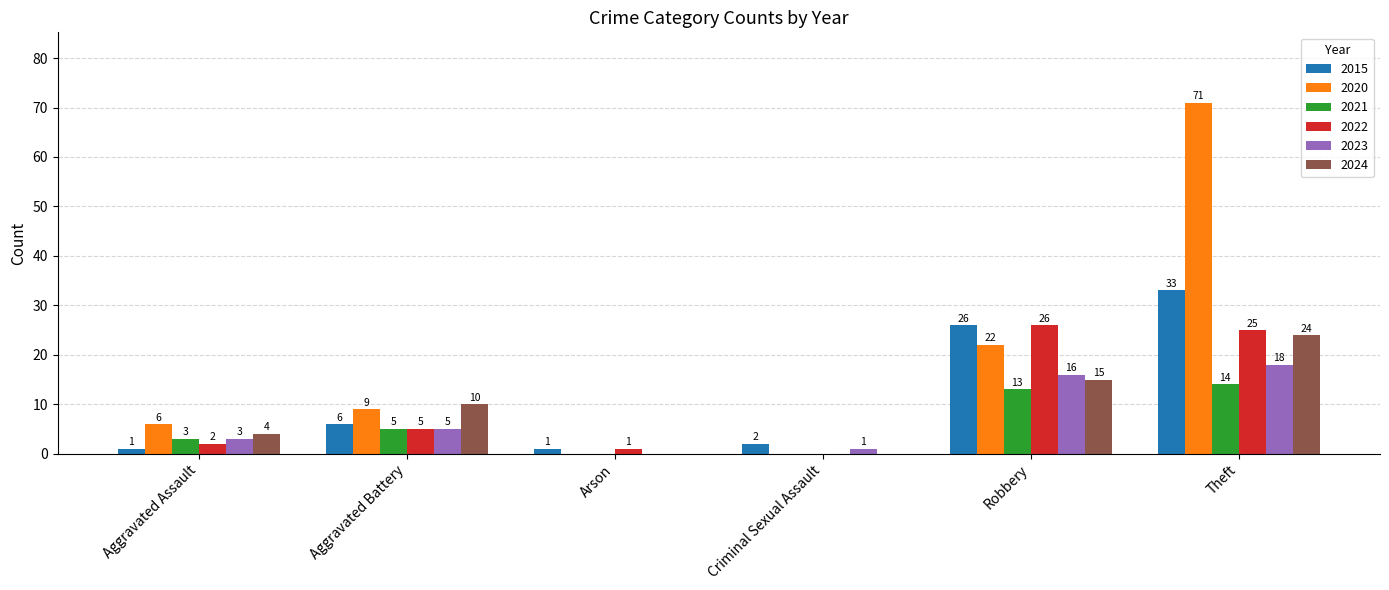

What is the total value across all series at Aggravated Assault?

19